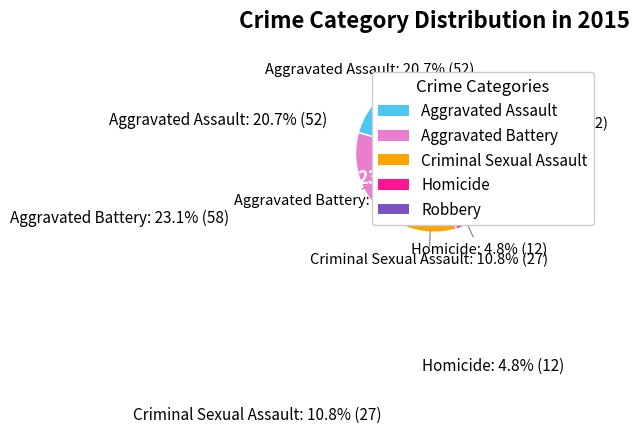

What percentage is NOT represented by Homicide?

95.2%